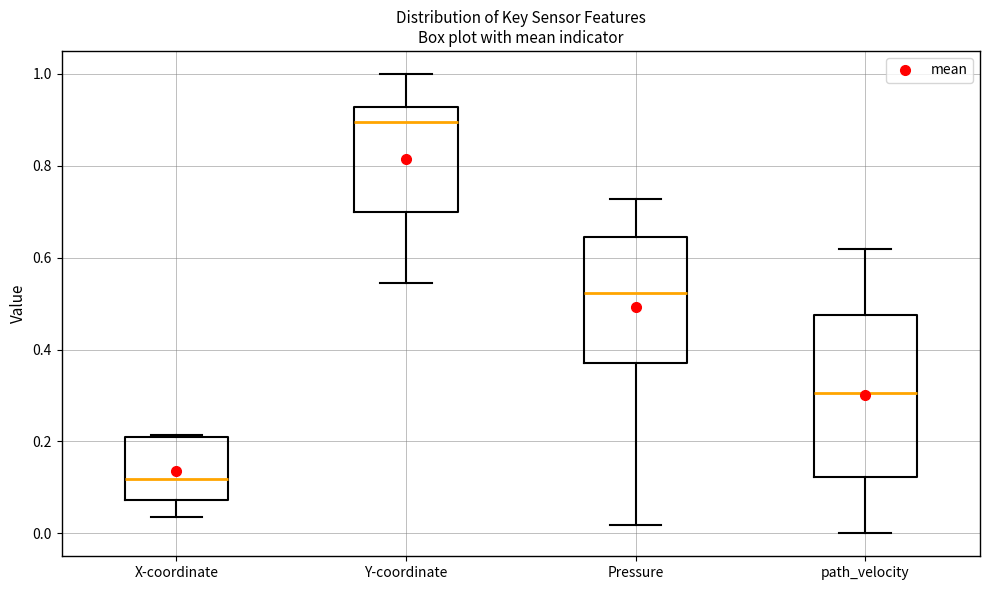

Where does the lower whisker of the box for path_velocity end on the y-axis? The values are not printed on the chart, so give them approximately, as read against the axis.

0.00